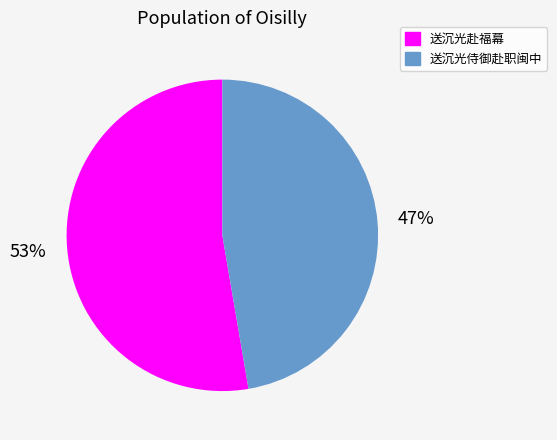

Which slice is the smallest?

送沉光侍御赴职闽中